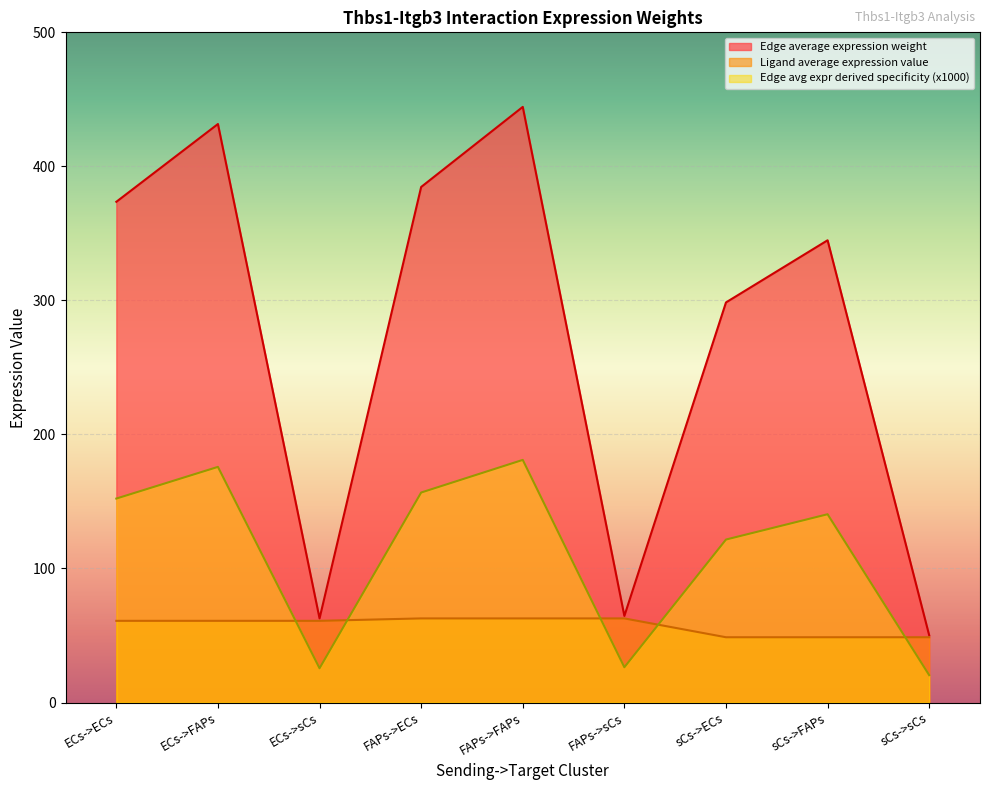

Which series changed the most between ECs->sCs and FAPs->ECs?

Edge average expression weight